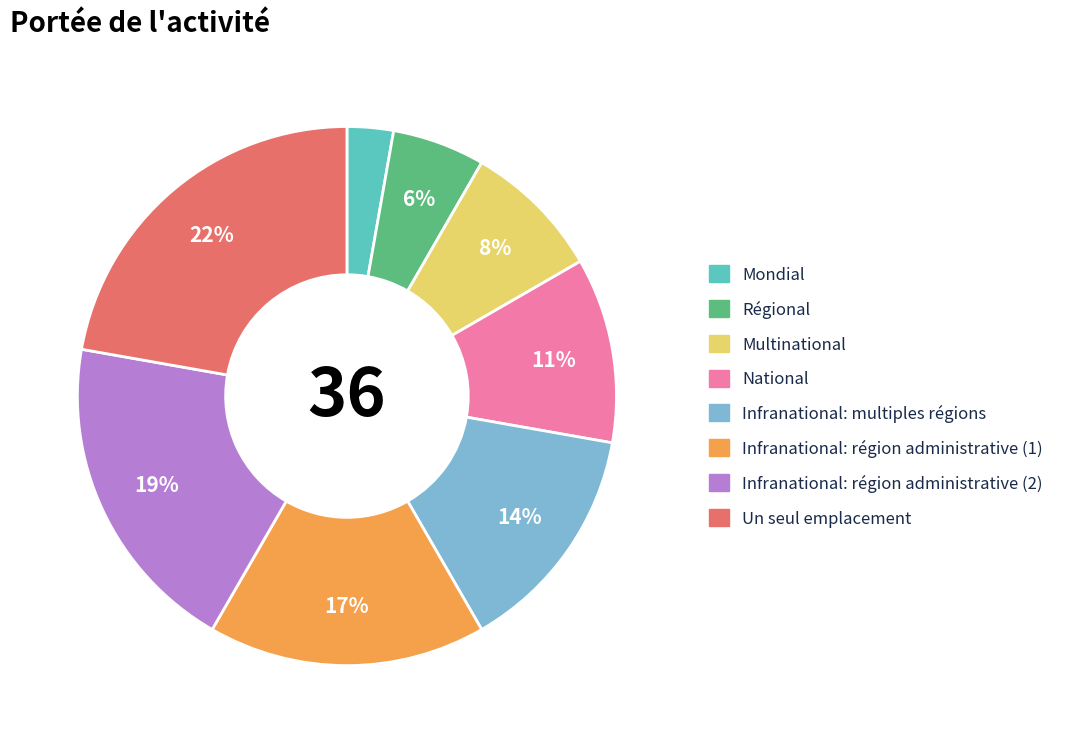

Is the sum of Infranational: multiples régions and Infranational: région administrative (1) greater than half?

No